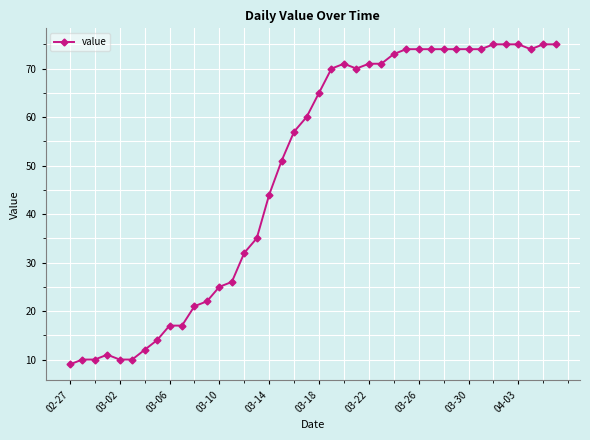

What is the difference between the maximum and minimum values?

66